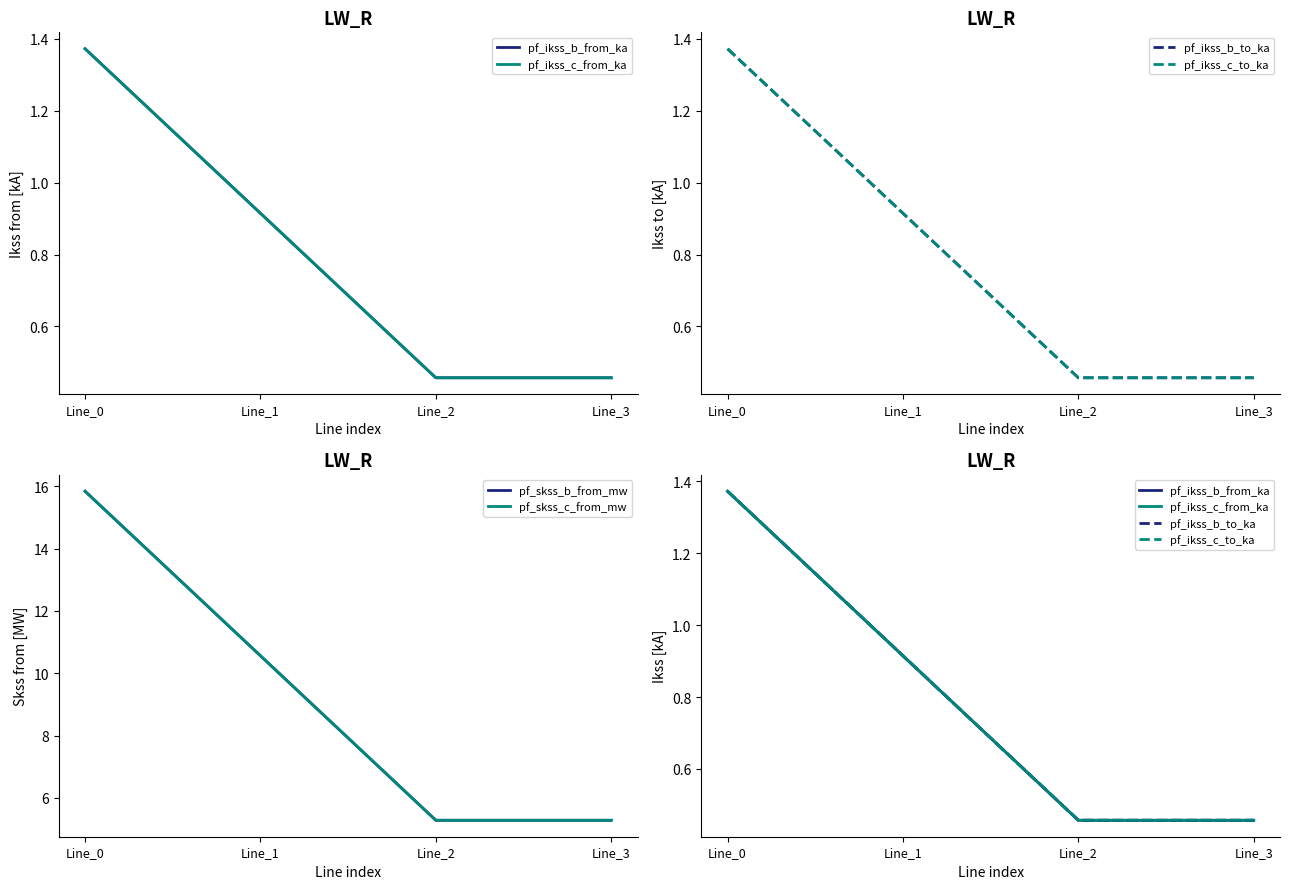

Between Line_1 and Line_3, which series saw the biggest shift?

pf_skss_c_from_mw